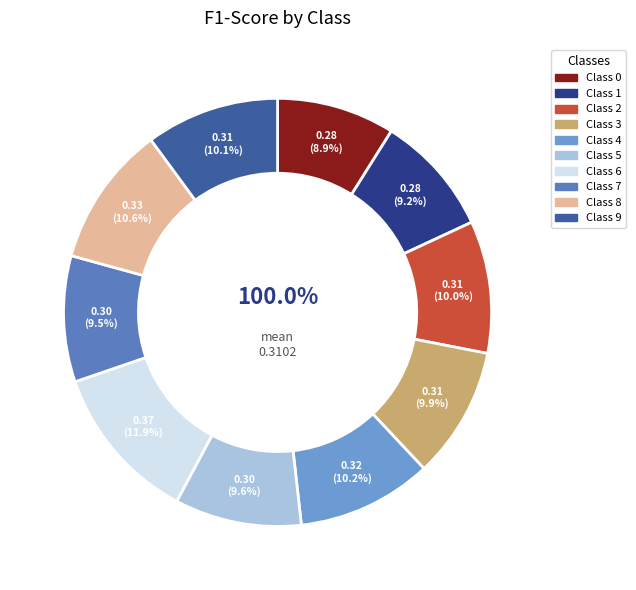

True or false: 2 accounts for 10% of the total.

True